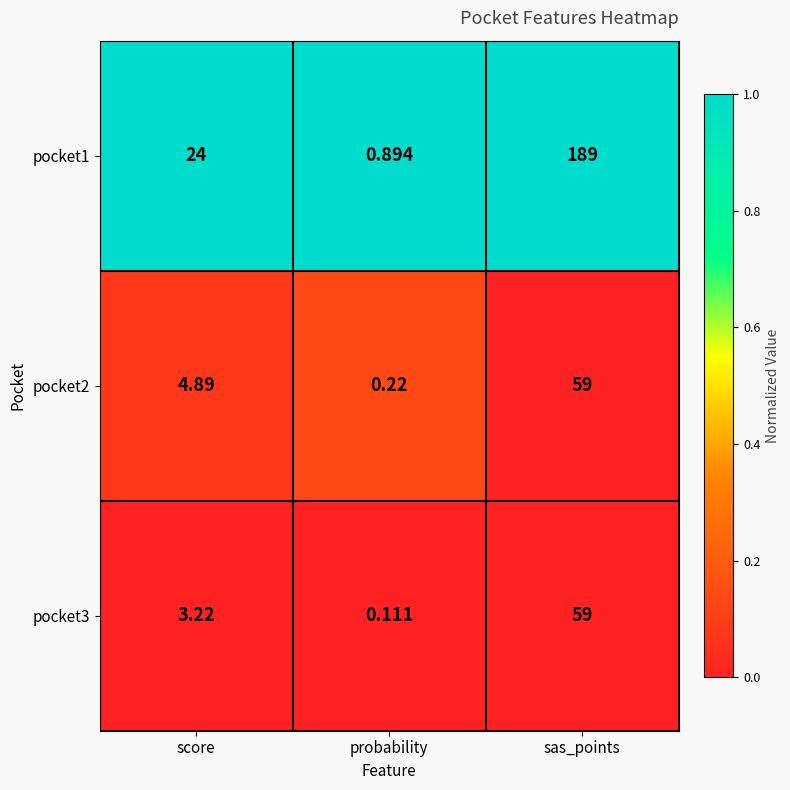

At which label does pocket3 first exceed 3?

score